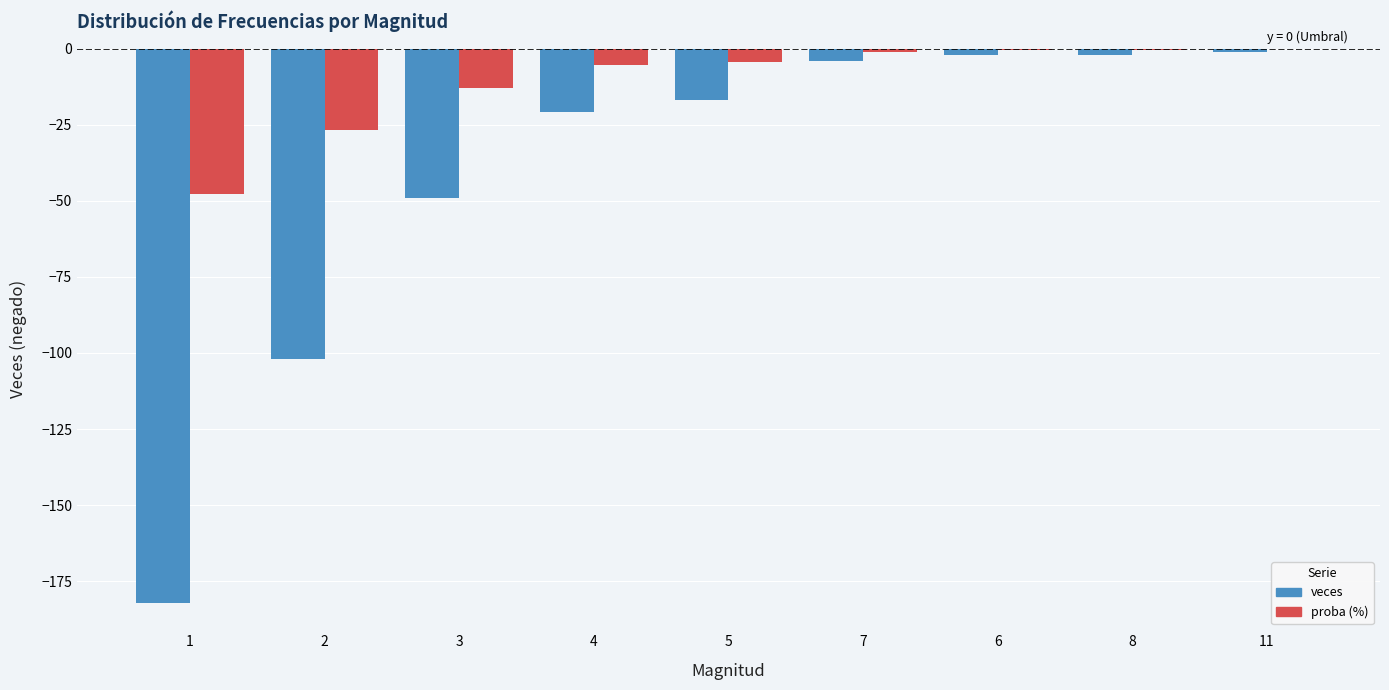

Is it true that veces equals -21.0 at 4?

True